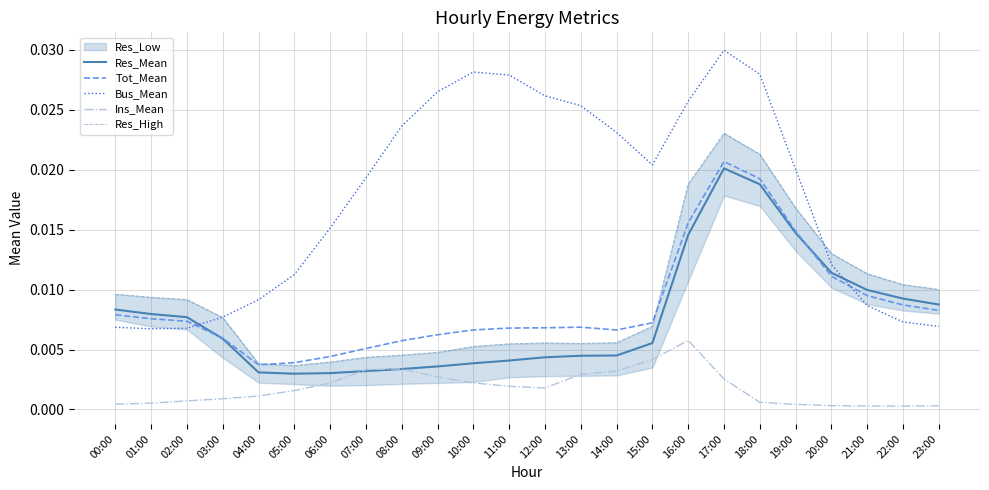

Which category has the highest value in the Res_Mean series?

17:00